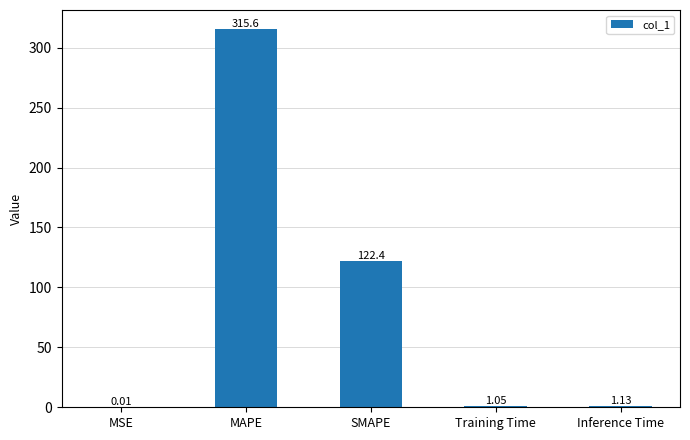

What is the sum of the values at Training Time and Inference Time?

2.2